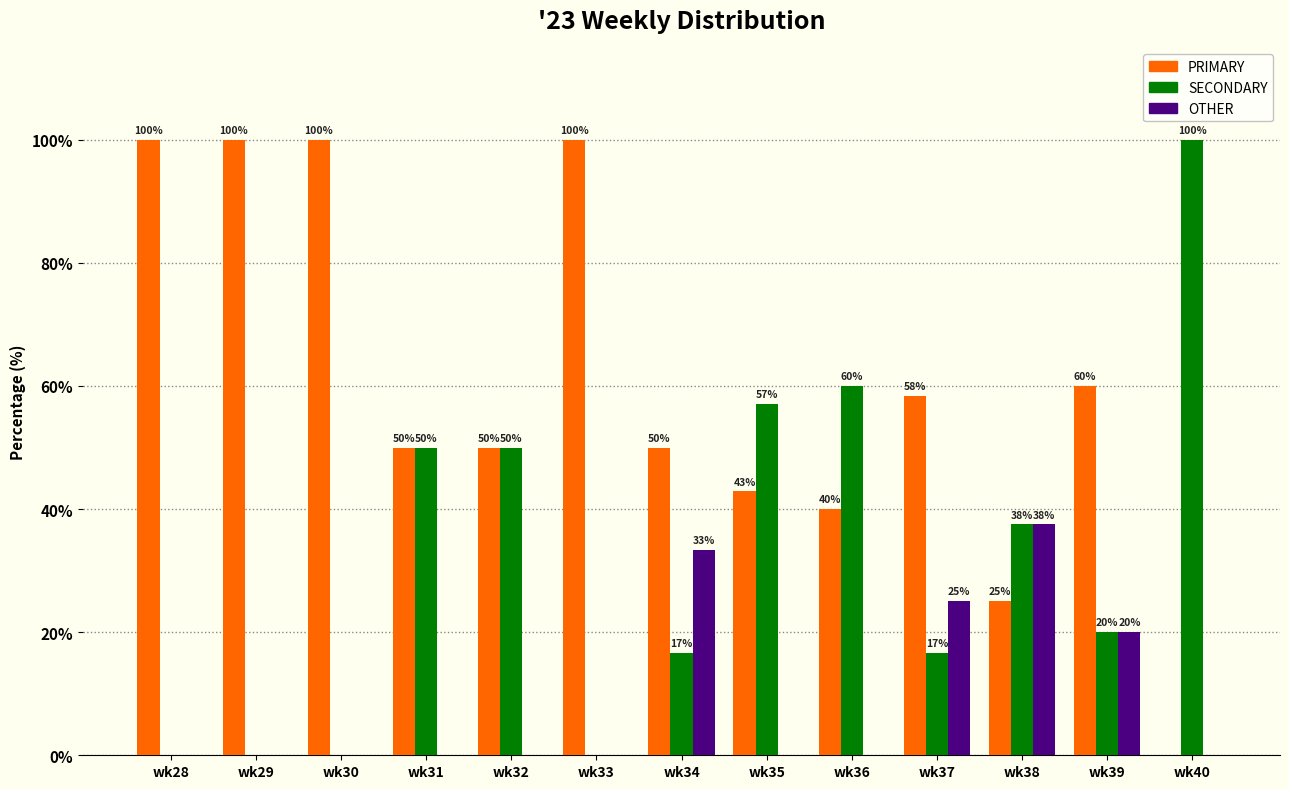

The value of OTHER at wk39 is 20.0. True or false?

True